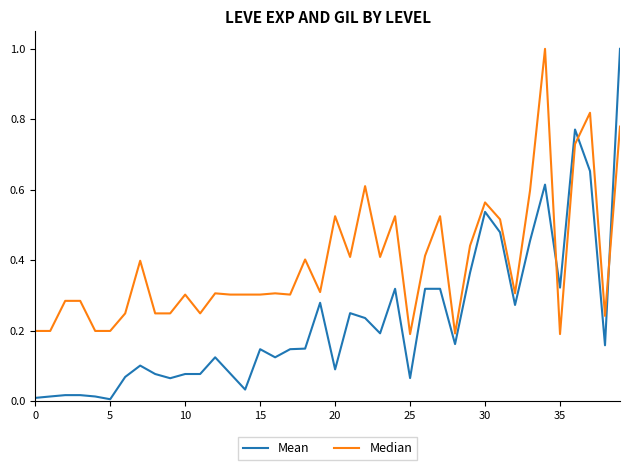

Which series has the largest total across all categories?

Median